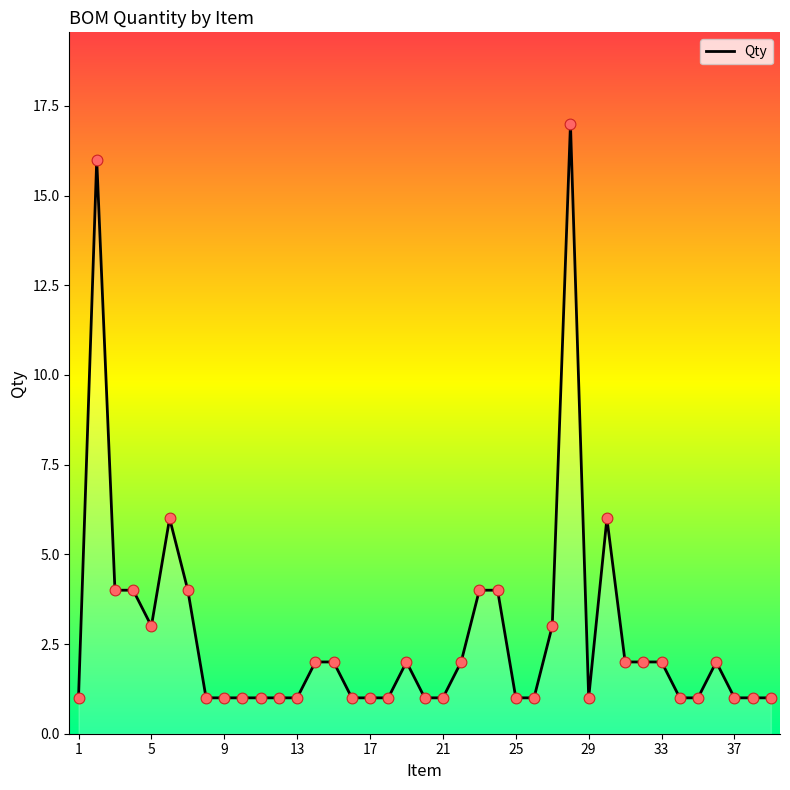

What is the difference between the maximum and minimum values?

16